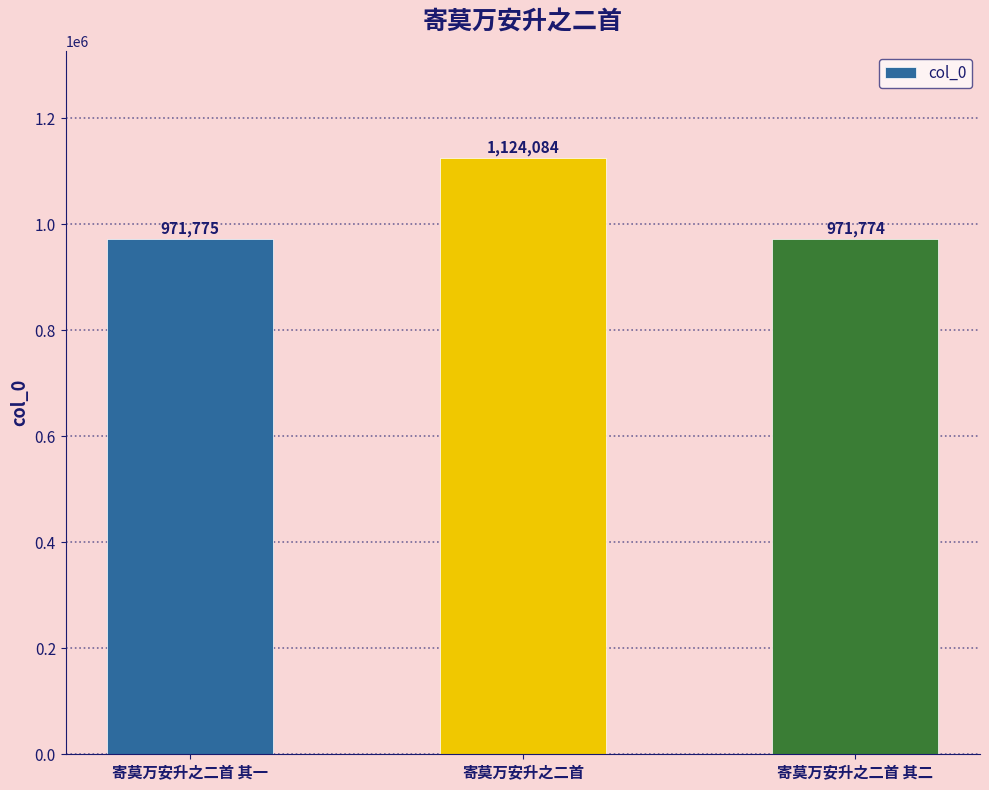

Which category has the lowest value across all series?

寄莫万安升之二首 其二